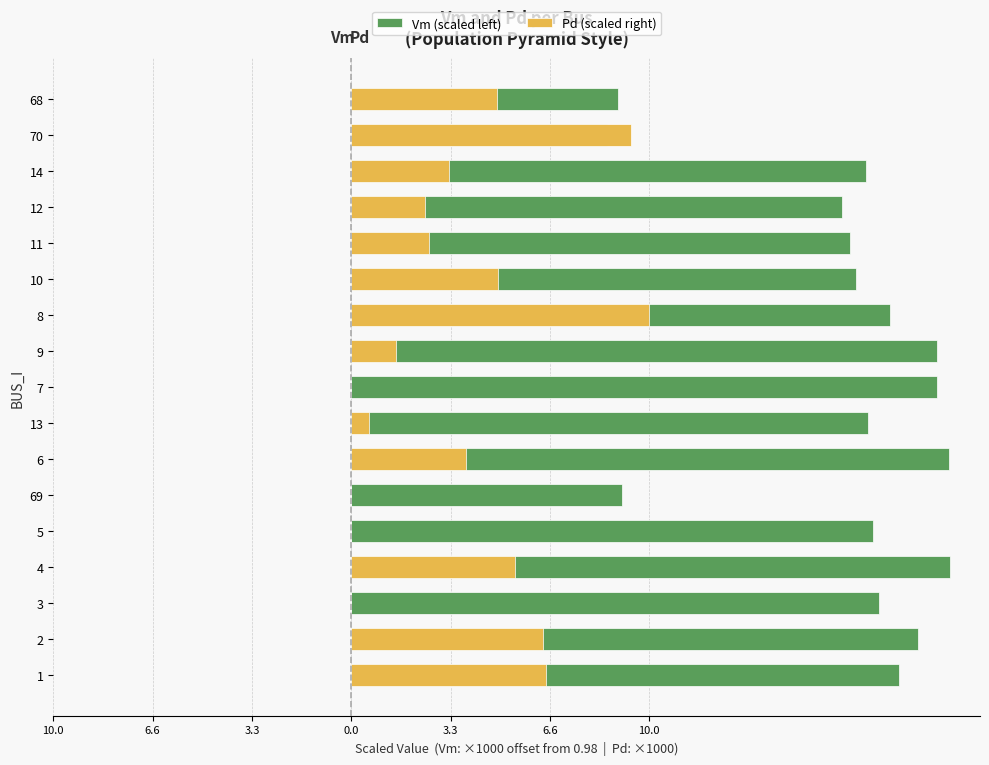

Reading right to left, extract all data points from this chart.

Vm (scaled left): 8.9	8.5	17.2	16.4	16.7	16.8	18.0	19.6	19.6	17.3	20.0	9.0	17.4	20.0	17.6	18.9	18.3
Pd (scaled right): 4.9	9.3	3.3	2.5	2.6	4.9	10.0	1.5	0.0	0.6	3.8	0.0	0.0	5.5	0.0	6.4	6.5